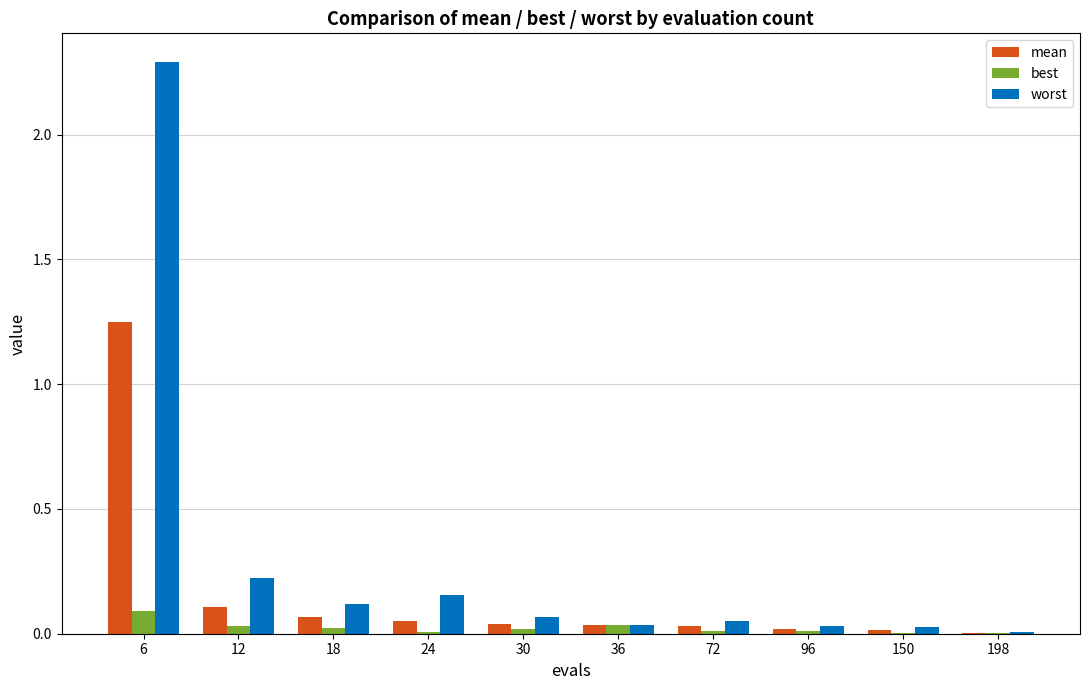

What is the maximum value shown in the chart?

2.3